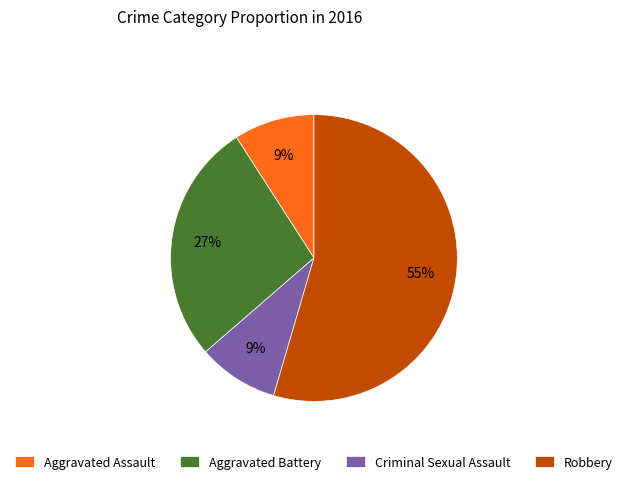

Do Criminal Sexual Assault and Robbery together represent more than half of the pie?

Yes